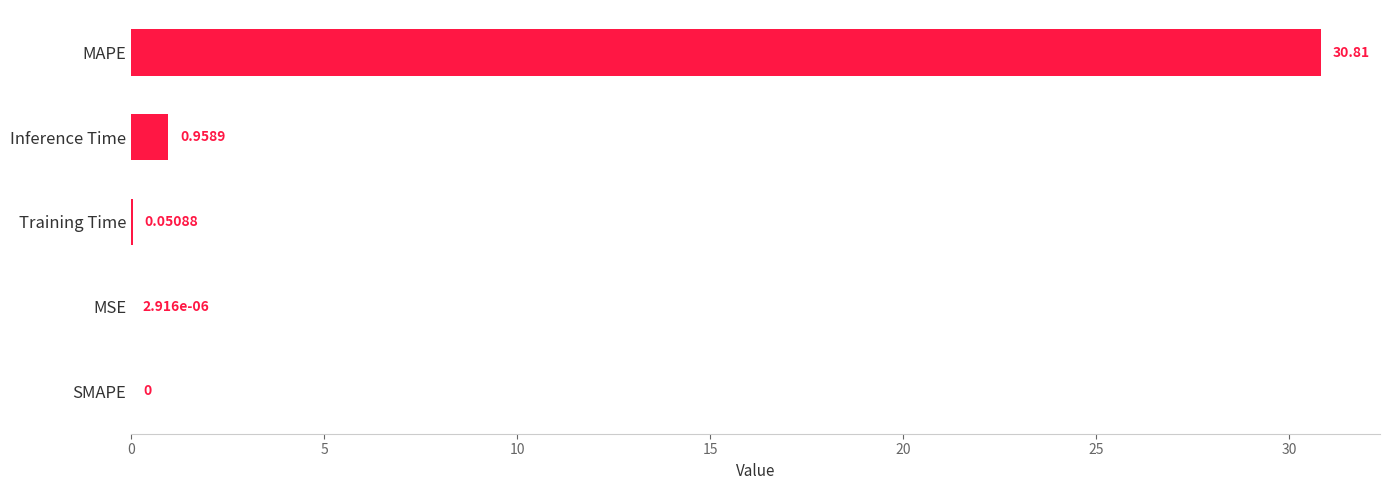

Count the number of categories in the chart.

5